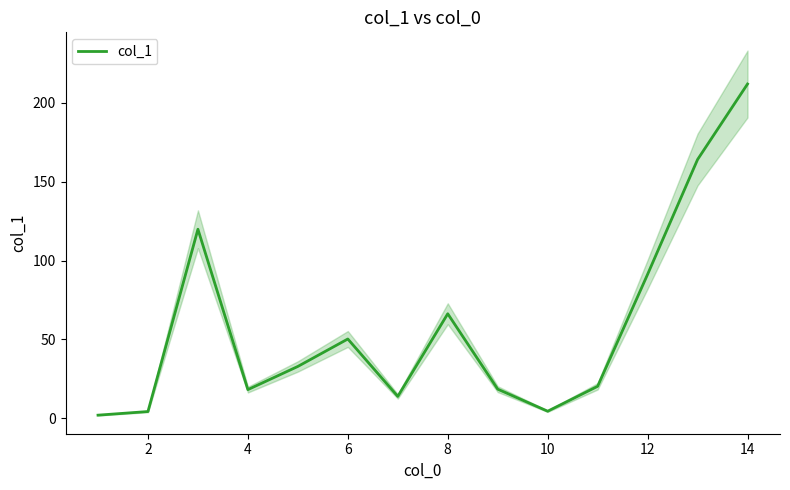

The col_1 series shows 4.5 at 10. True or false?

True